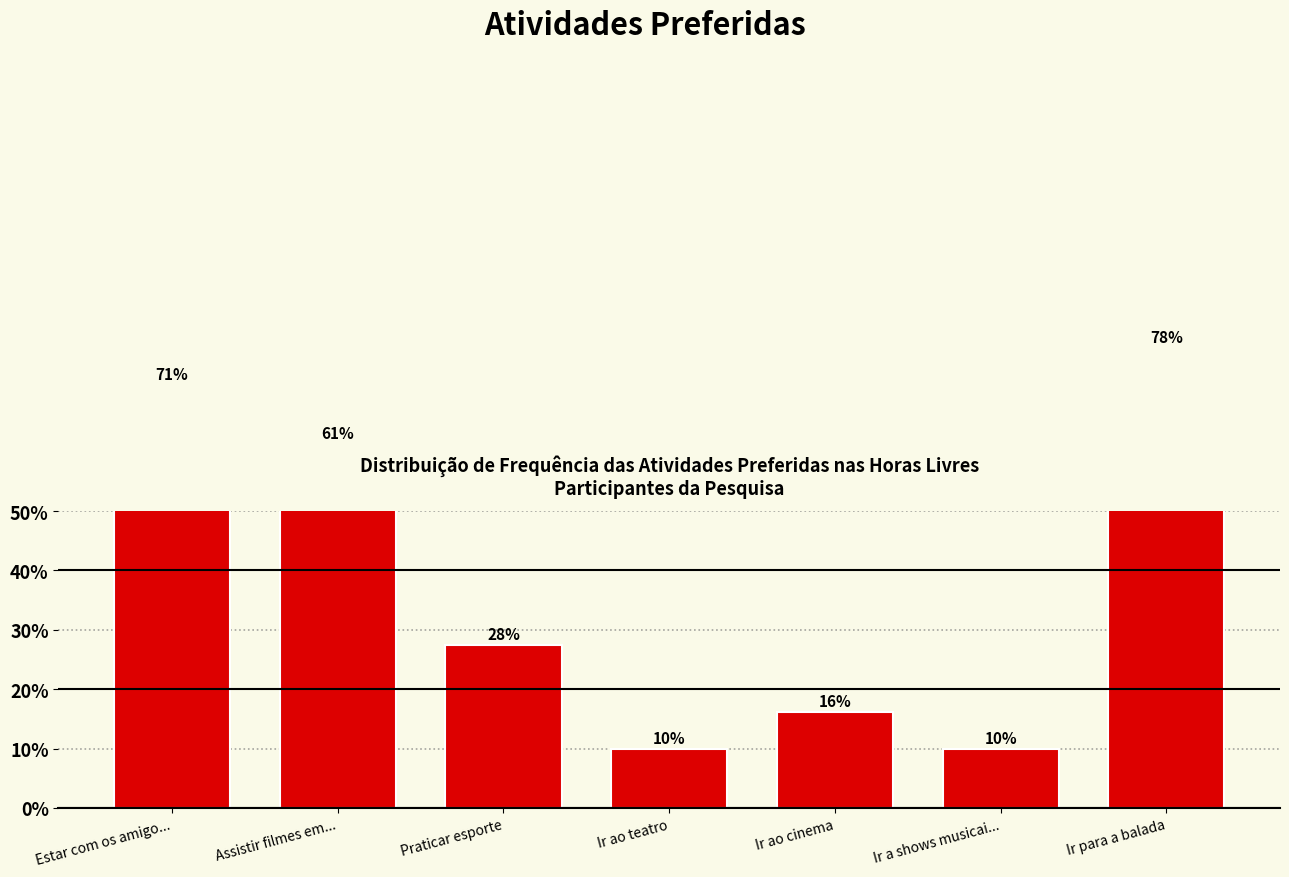

Where is the data nearest to the value 43?

Praticar esporte